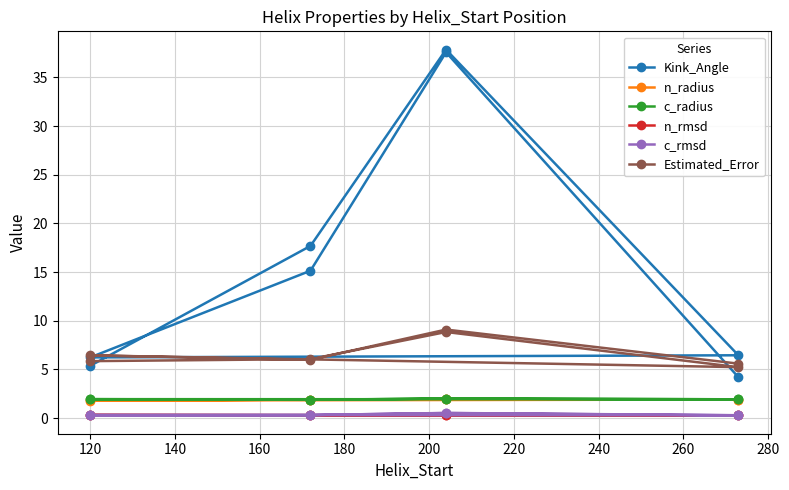

True or false: Kink_Angle has a value of 6.2 at 120.

True